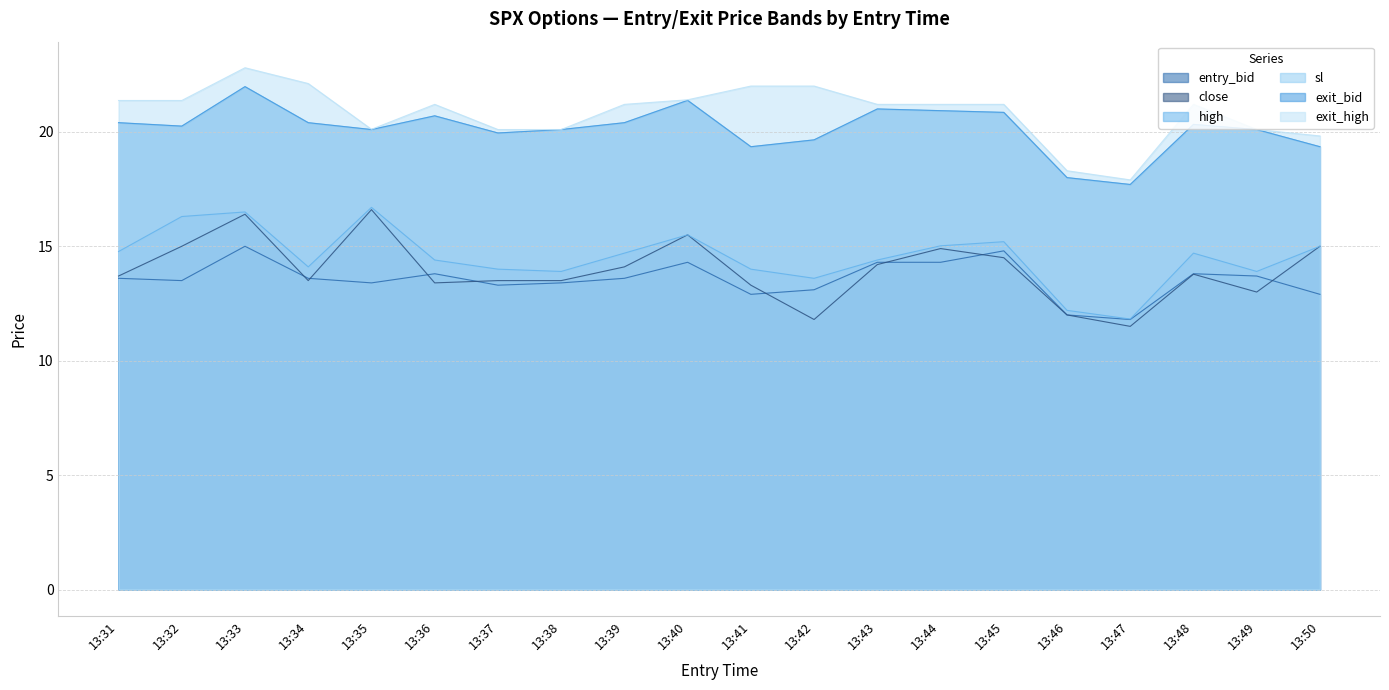

The exit_bid series shows 19.9 at 13:37. True or false?

True